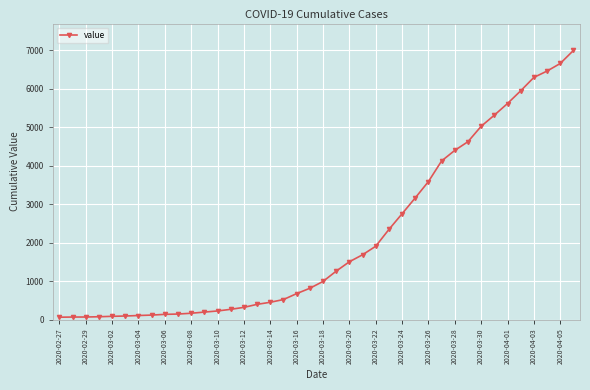

What is the sum of all values?

85677